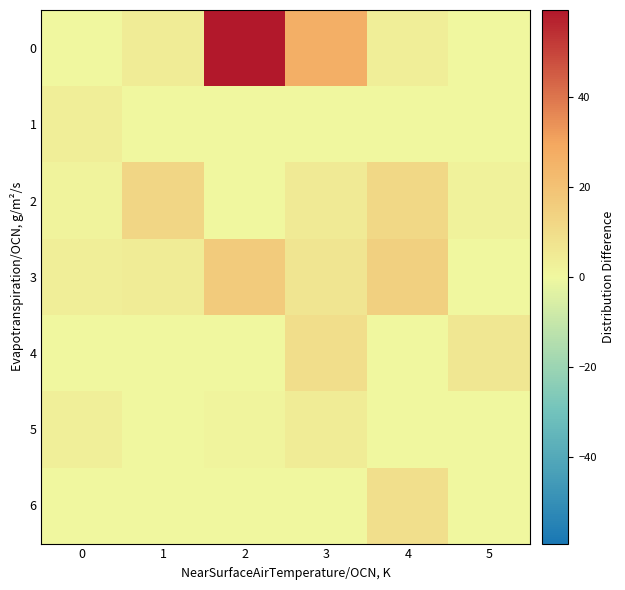

What is the spread (max minus min) of values at 1?

12.4